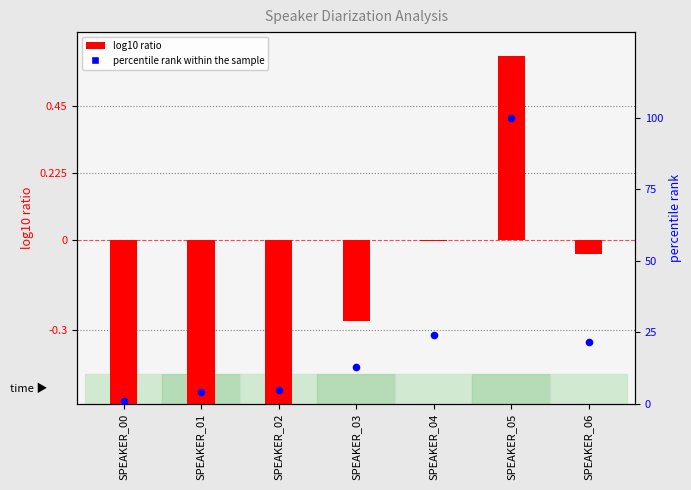

At how many categories does at least one series exceed 74?

1